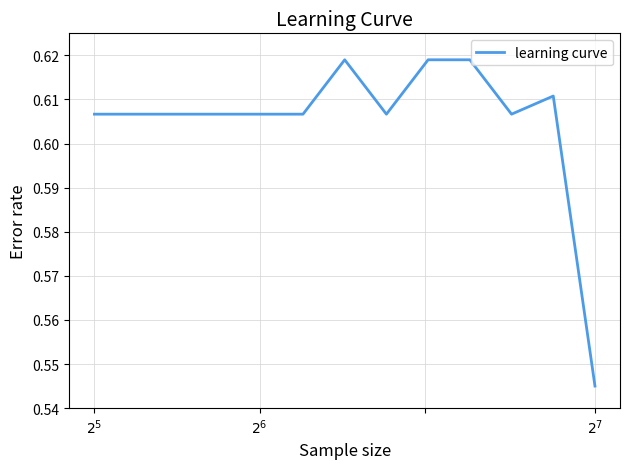

Where is the data nearest to the value 0?

$2^7$